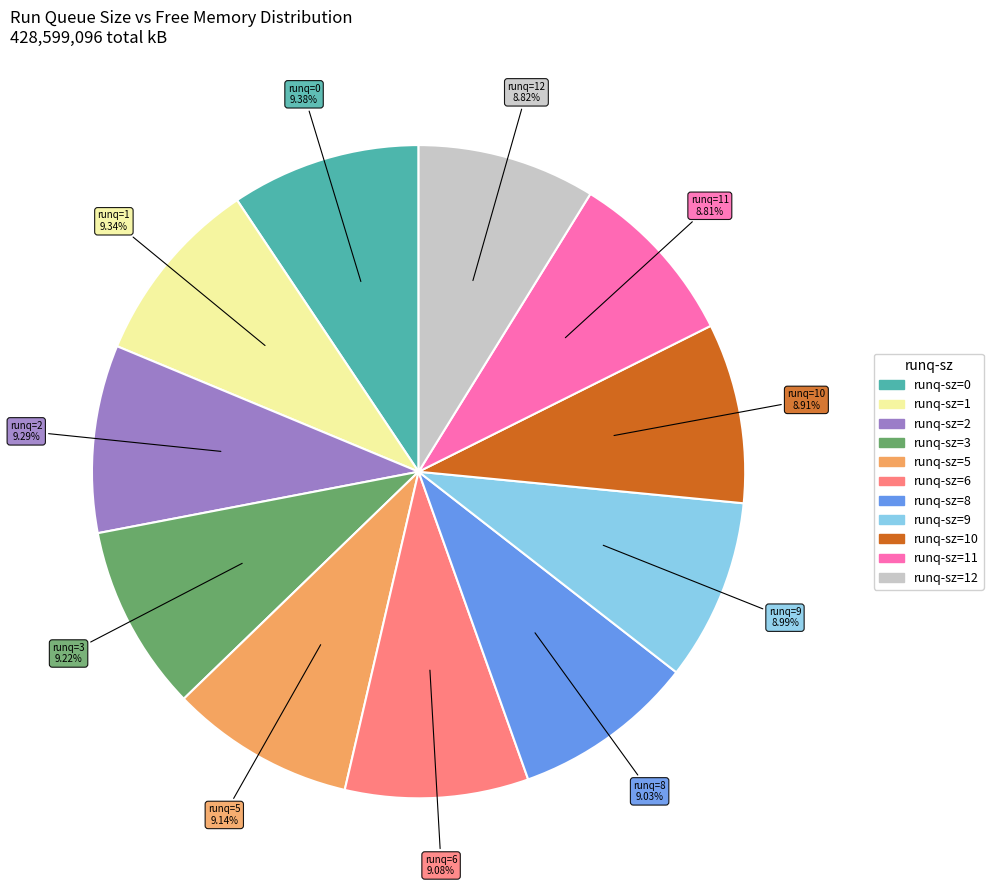

Does any single category account for the majority?

No